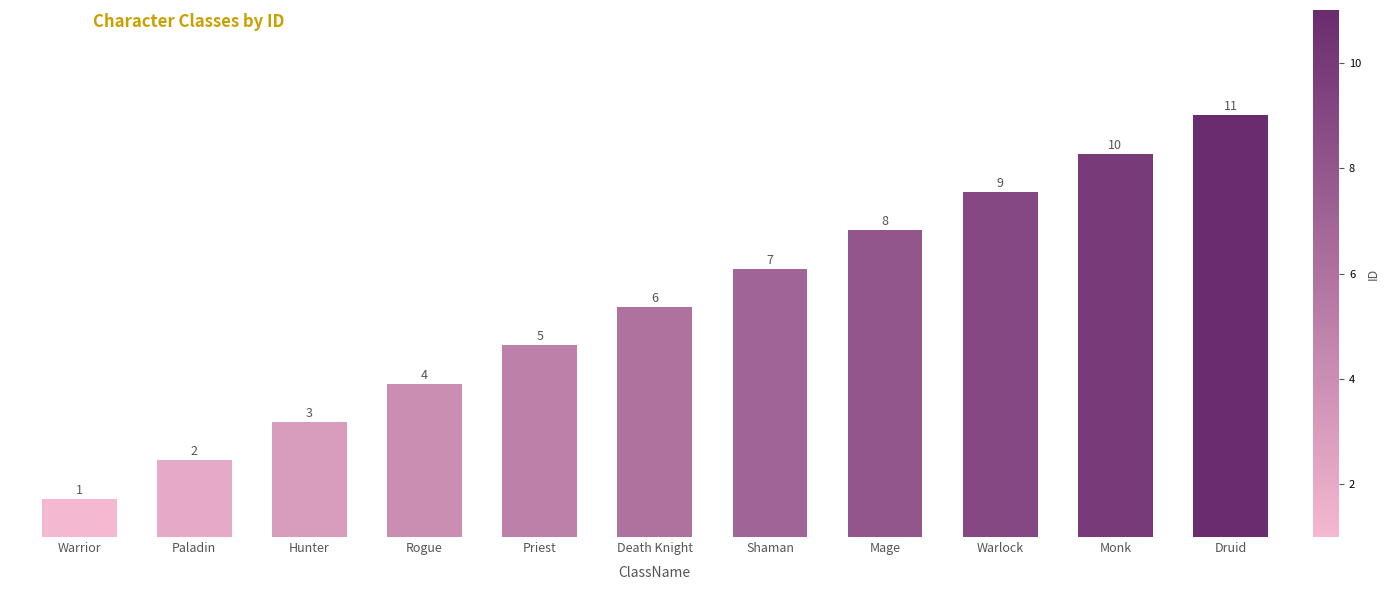

Rank the categories by value from lowest to highest.

Warrior, Paladin, Hunter, Rogue, Priest, Death Knight, Shaman, Mage, Warlock, Monk, Druid